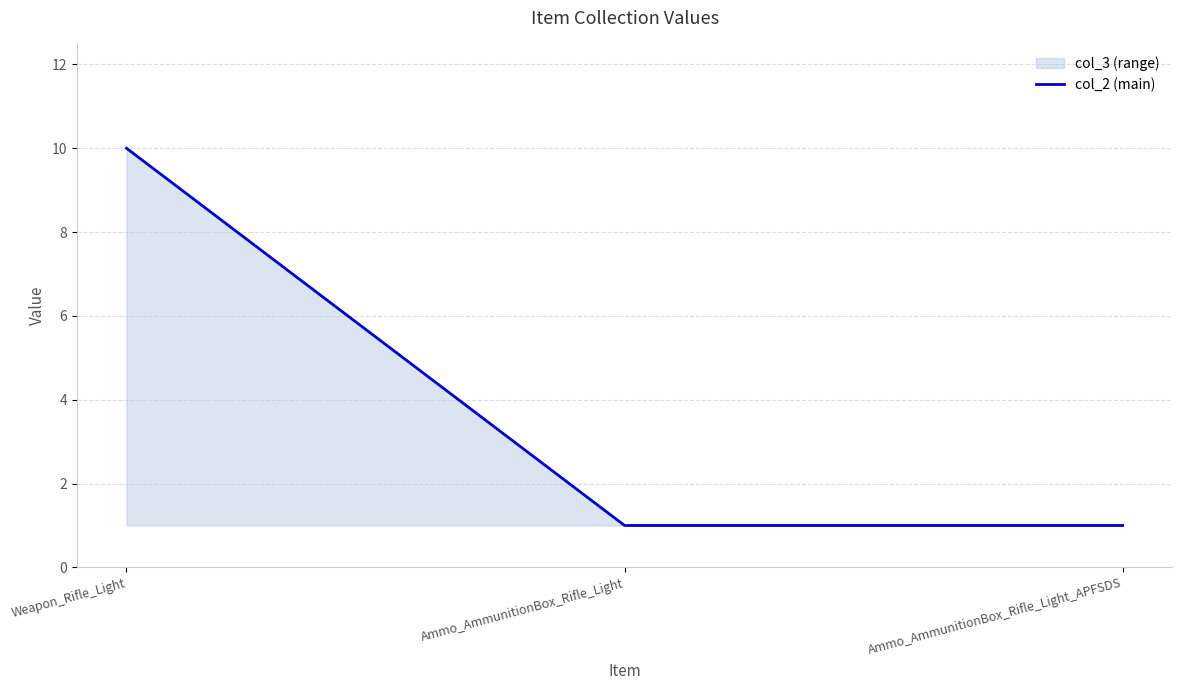

Where is the data nearest to the value 5?

Ammo_AmmunitionBox_Rifle_Light